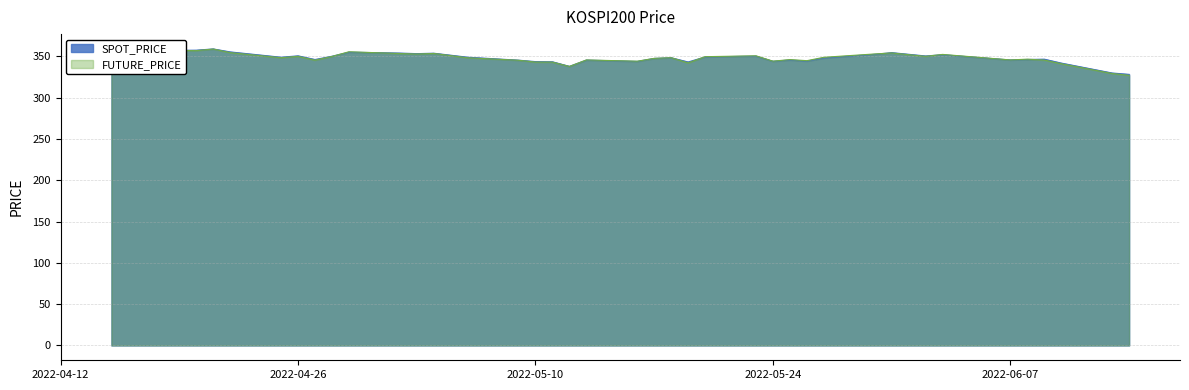

At 2022-05-23, list the series in order from largest to smallest.

FUTURE_PRICE, SPOT_PRICE